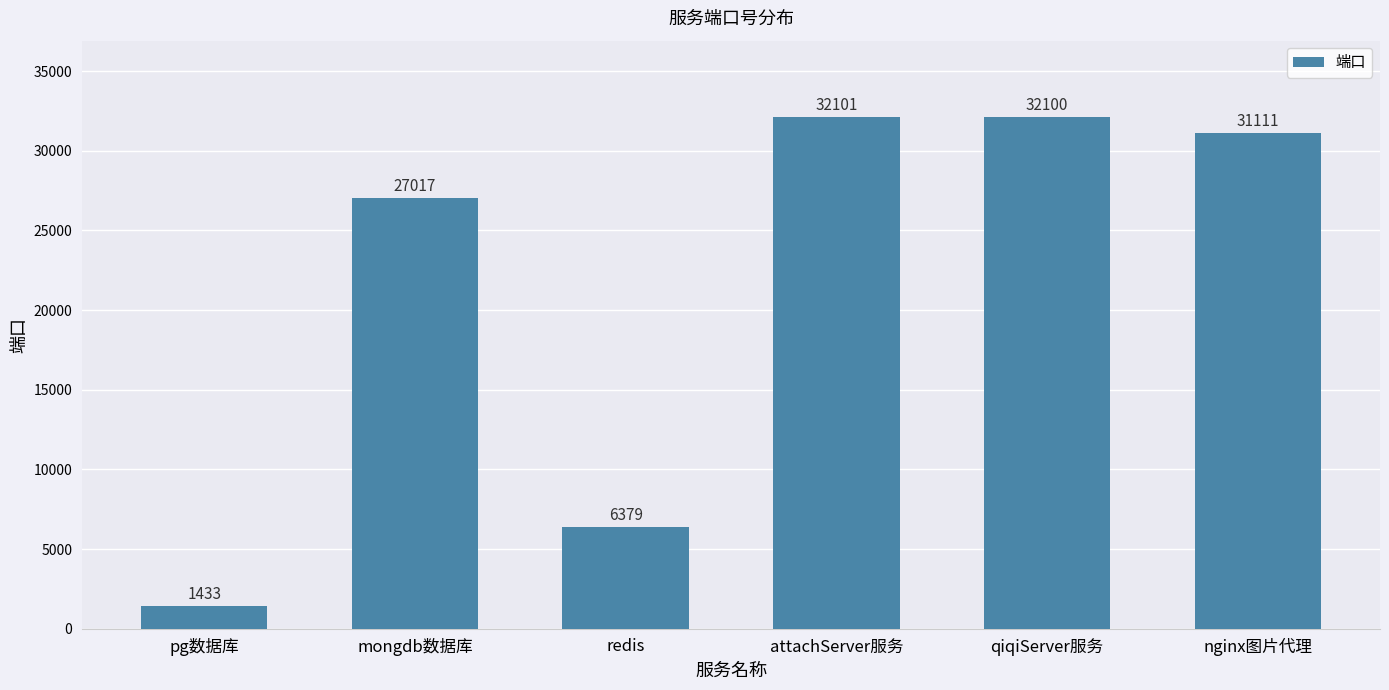

At which label does the data first exceed 31111?

attachServer服务